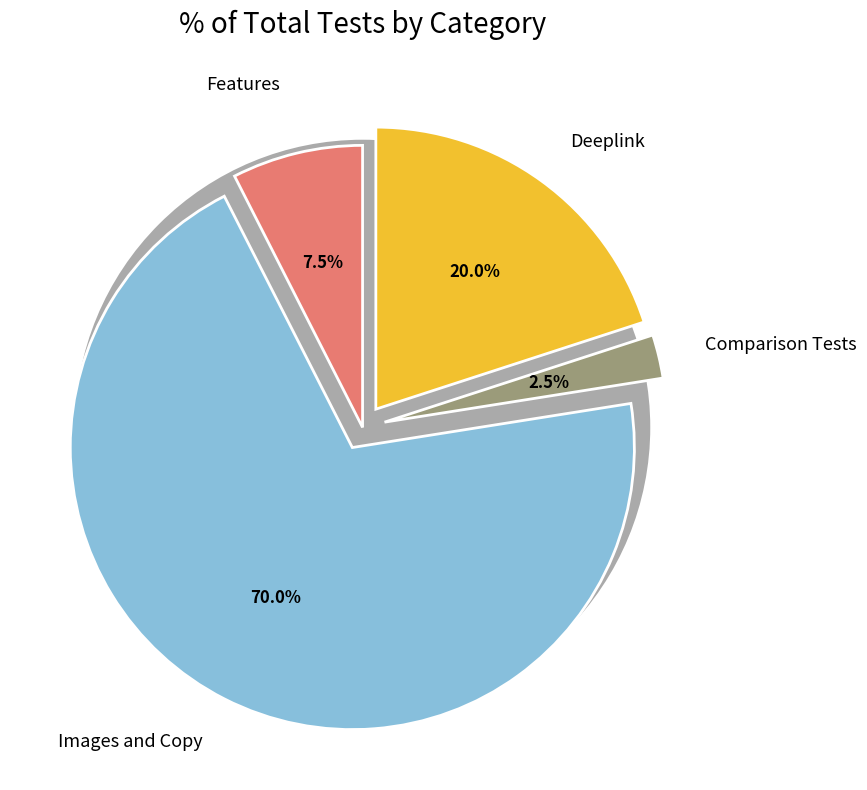

Does Comparison Tests account for over 50% of the chart?

No